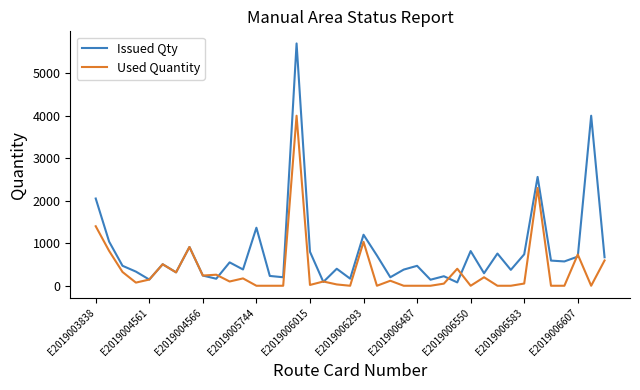

Which series has the largest total across all categories?

Issued Qty